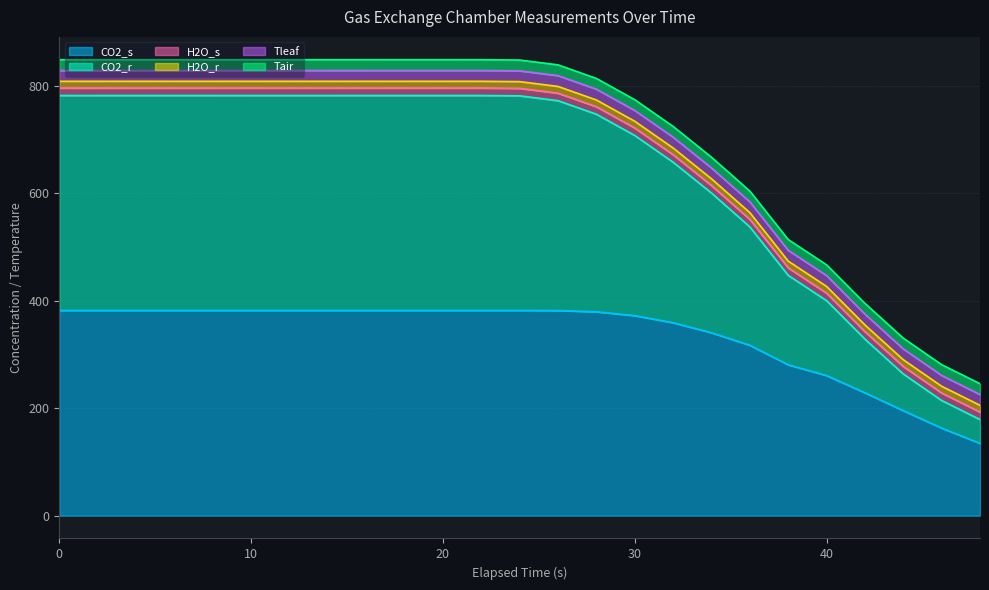

At which category does CO2_r reach its first local valley?

8